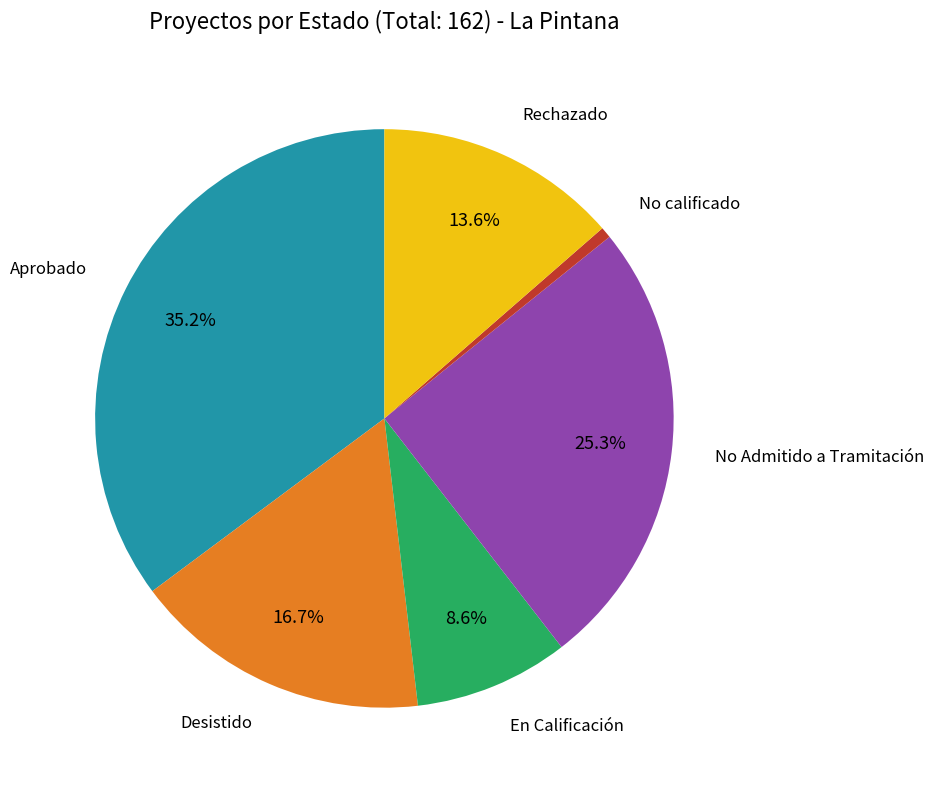

How many slices are in this pie chart?

6